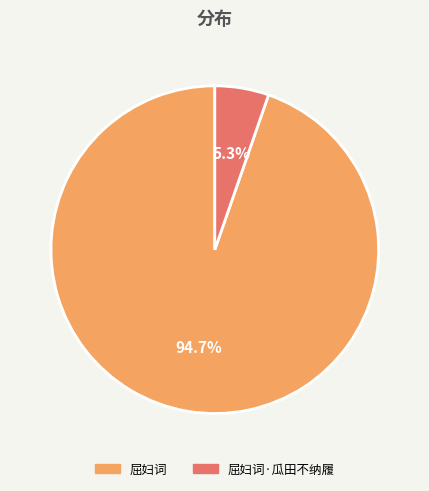

Is there any slice that represents more than half of the pie?

Yes